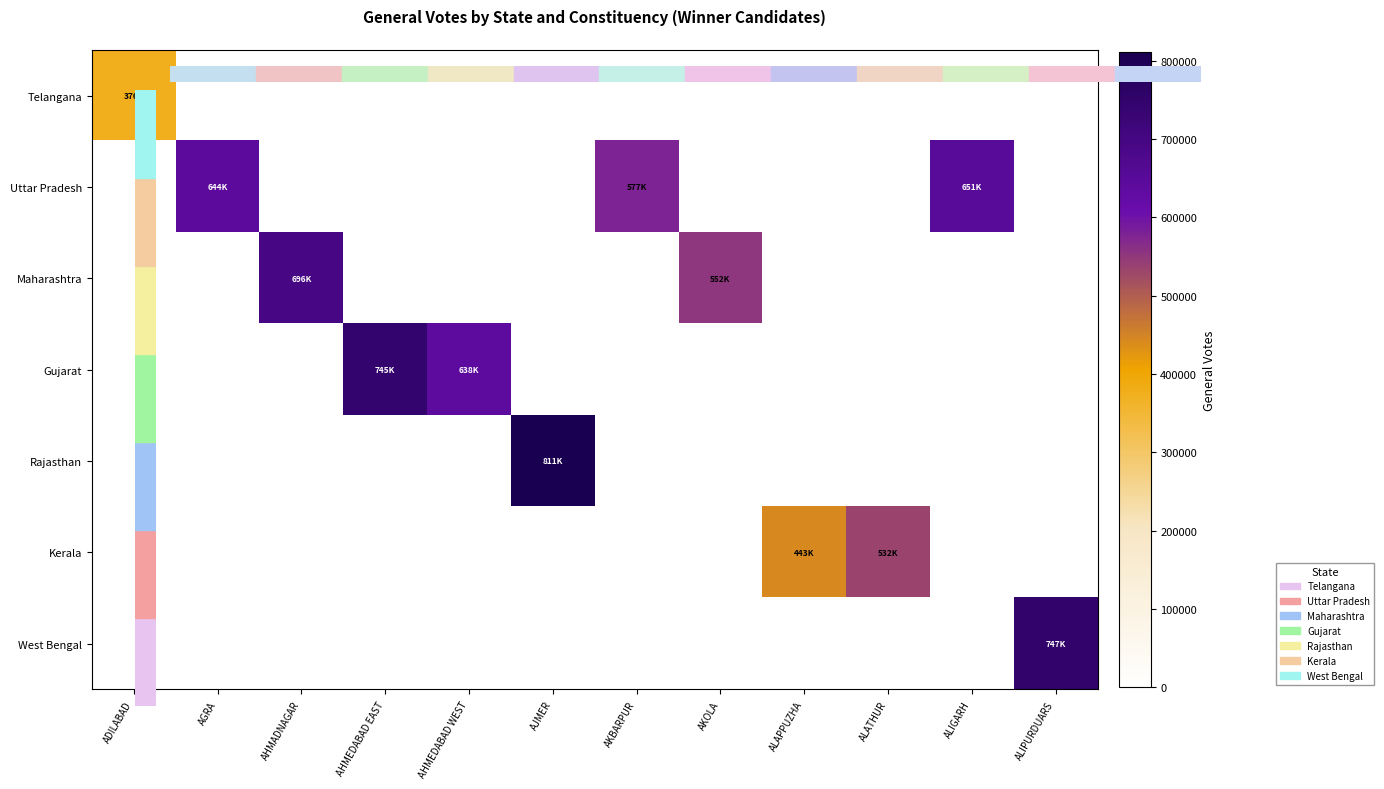

Which category has the highest value across all series?

AJMER